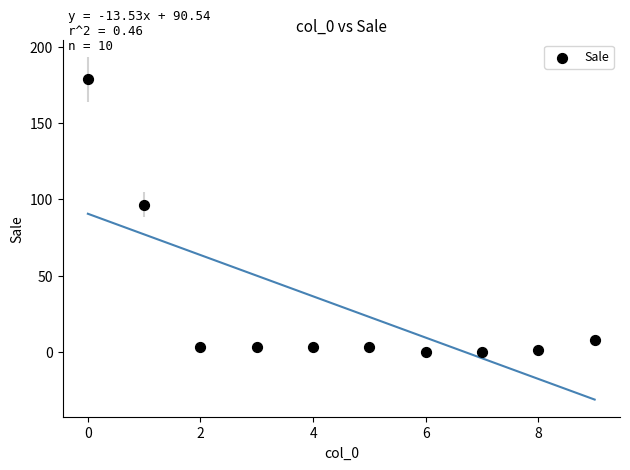

What is the range of Y values (max minus min)?

178.9